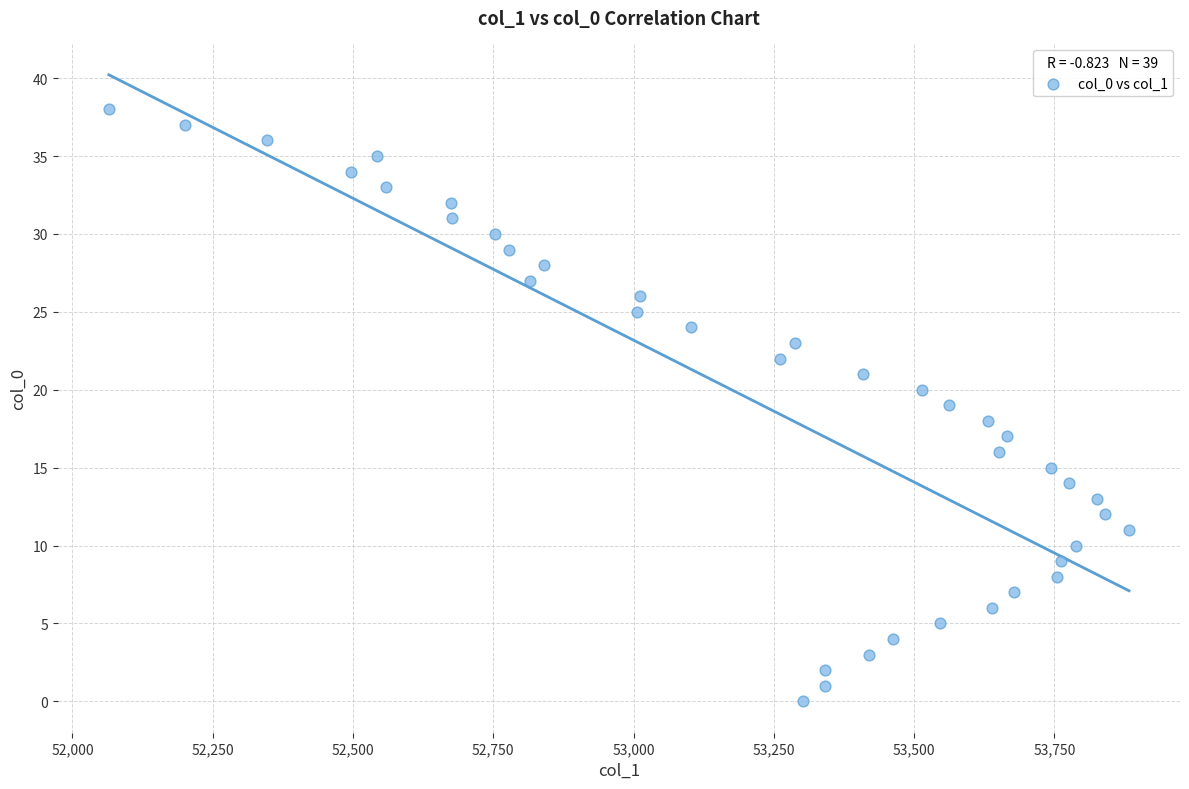

What is the range of Y values (max minus min)?

38